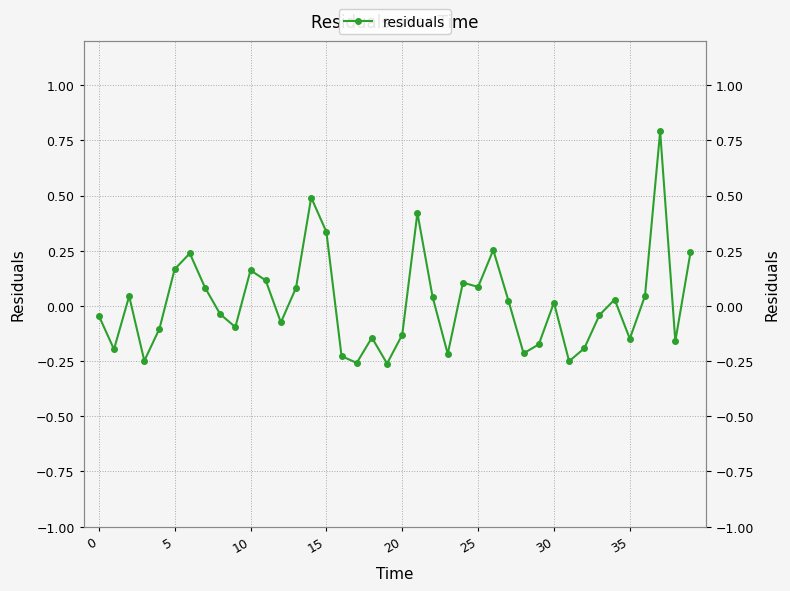

How many points are higher than both their immediate neighbors (excluding endpoints)?

11